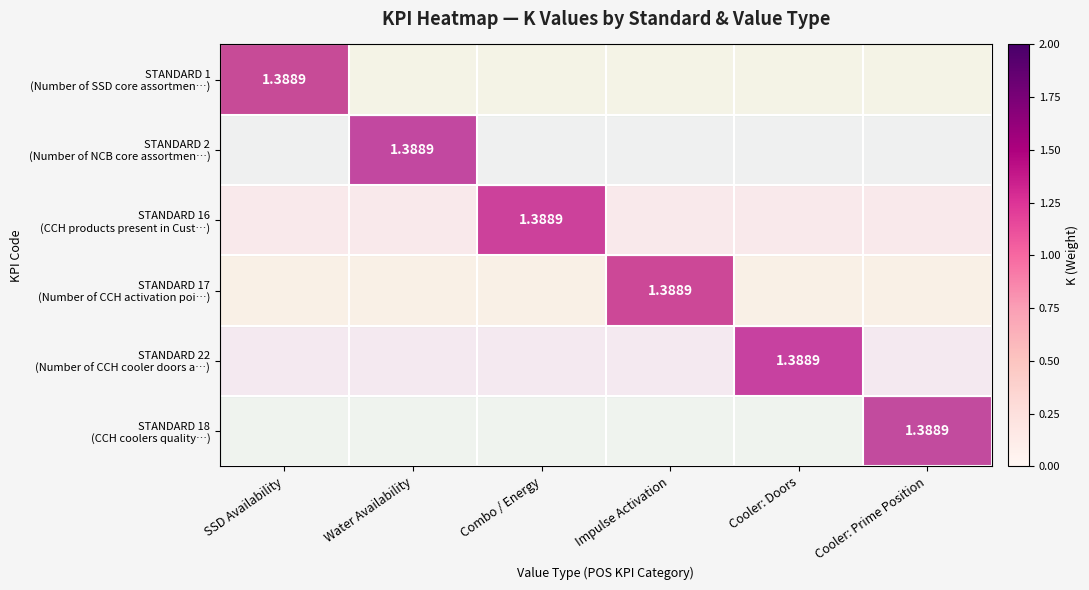

How many categories are shown in the chart?

6